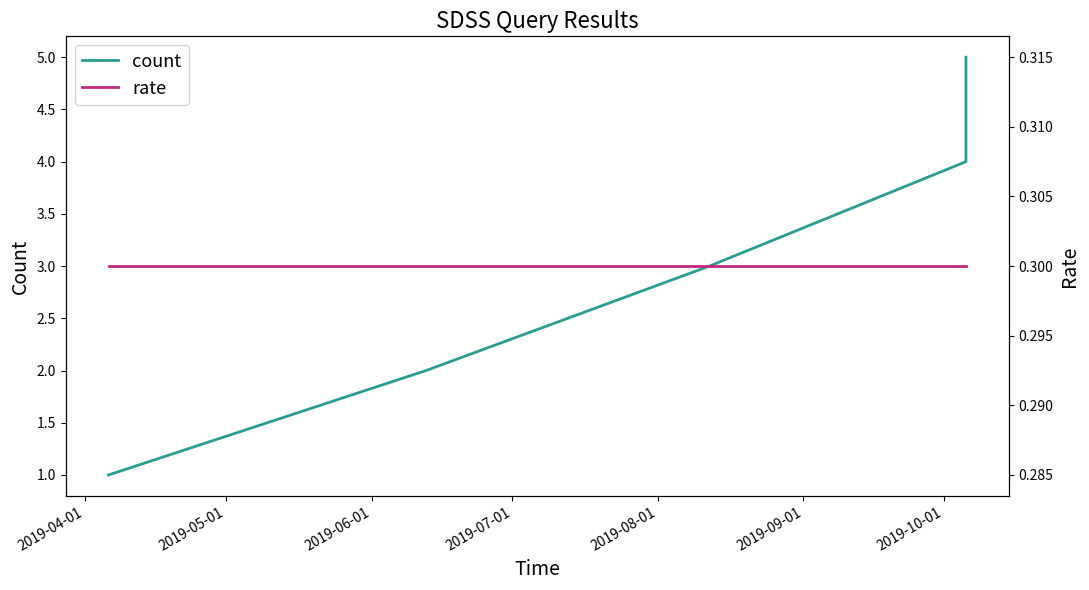

Reading left to right, extract all data points from this chart.

count: 1.0	2.0	3.0	4.0	5.0
rate: 0.3	0.3	0.3	0.3	0.3